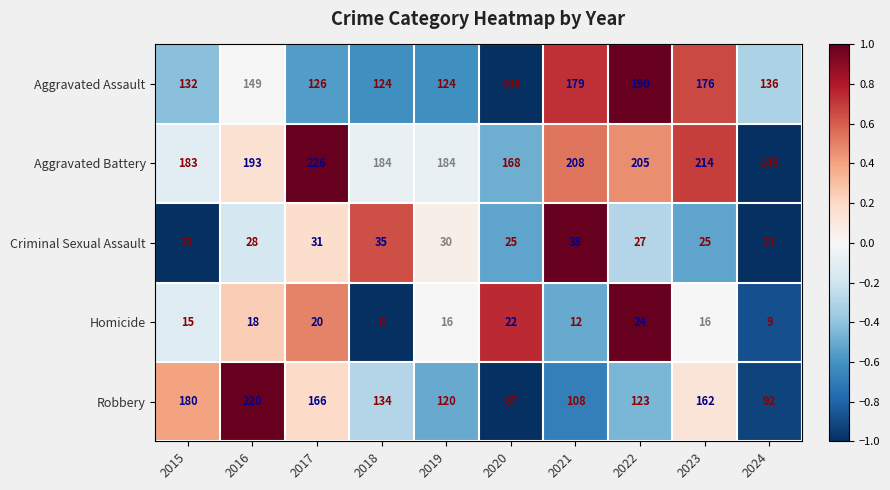

What is the lowest value of the Criminal Sexual Assault series?

21